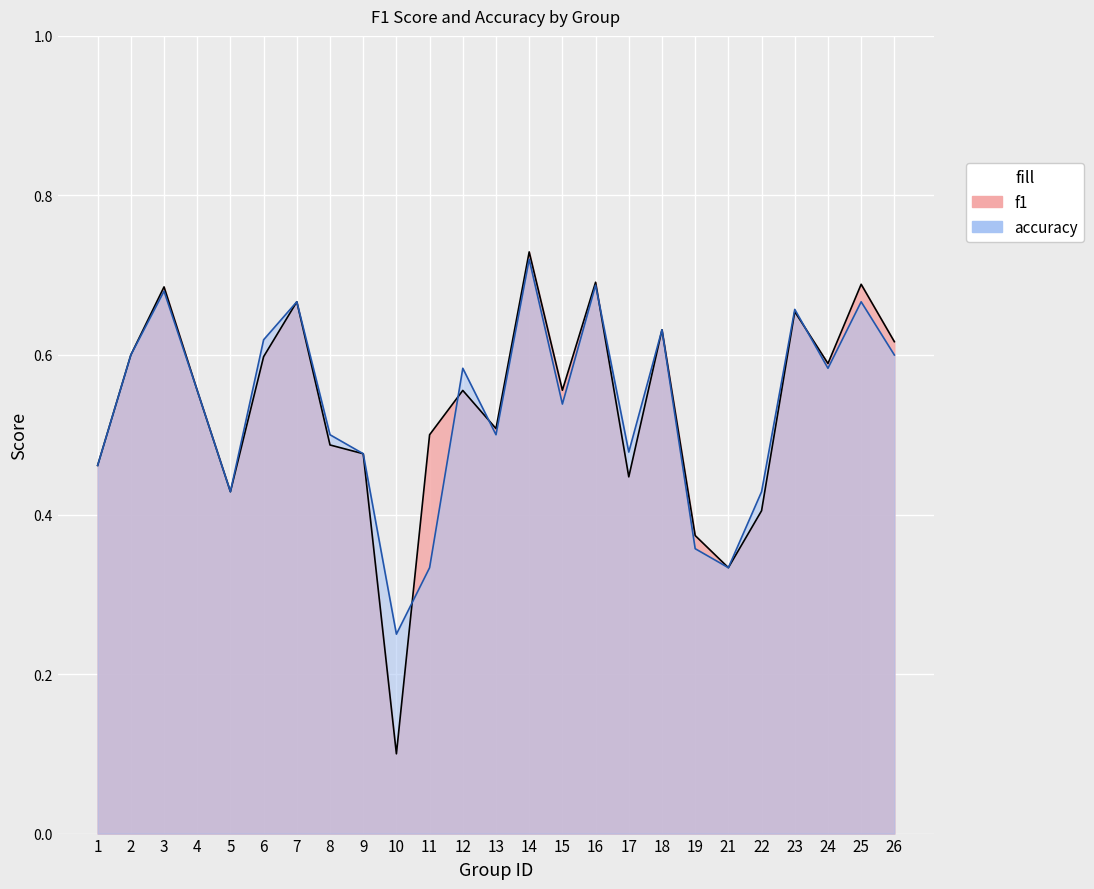

True or false: accuracy has more than 0 interior local peaks.

True